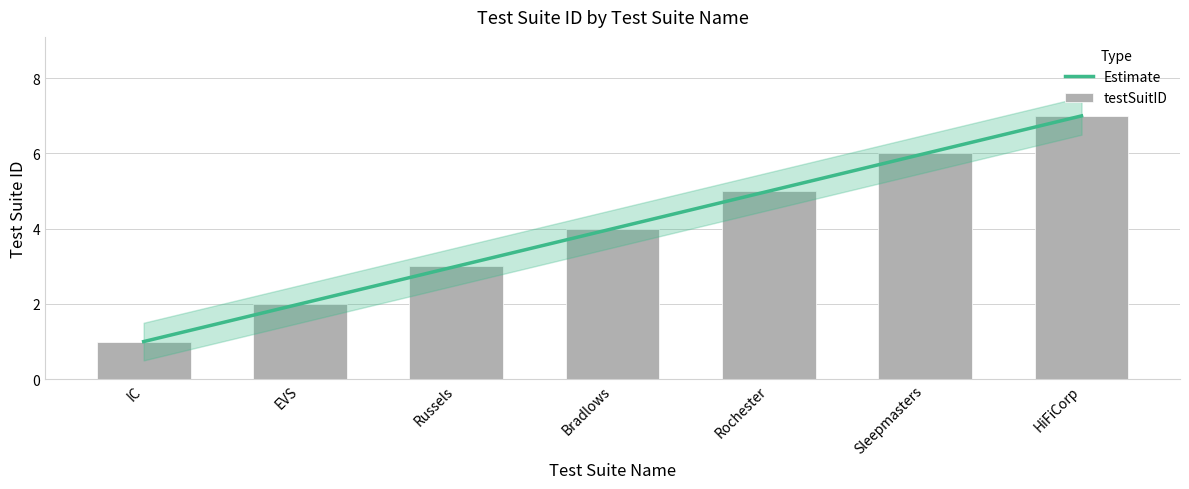

What is the value of the 4th bar from the left?

4